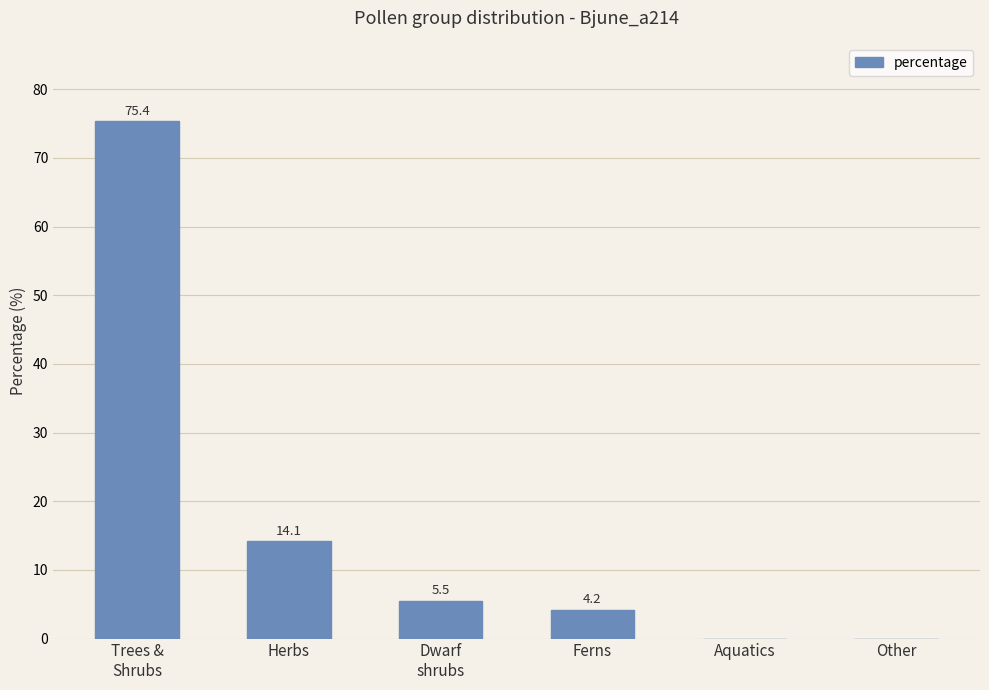

True or false: the data shows 21.2 at Herbs.

False